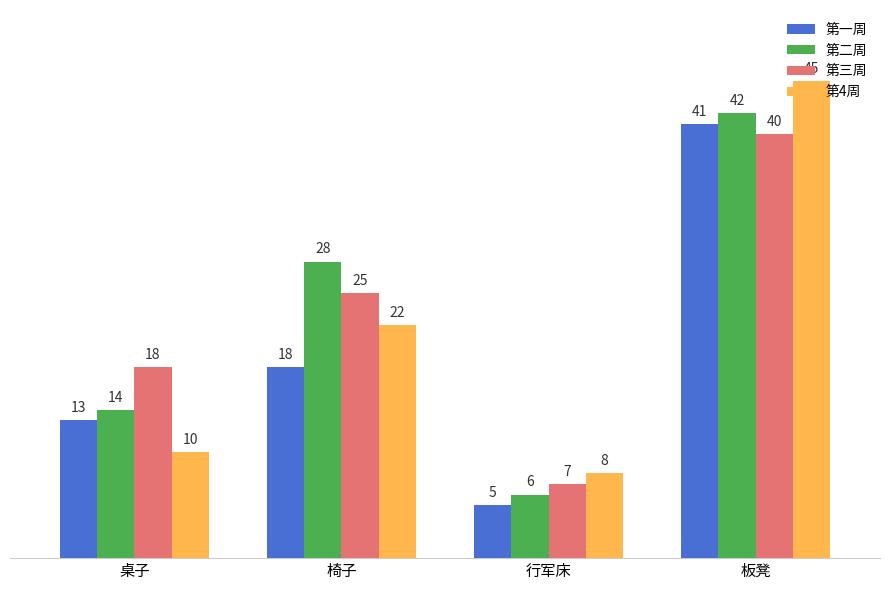

What are all the series names shown in the legend?

第一周, 第二周, 第三周, 第4周